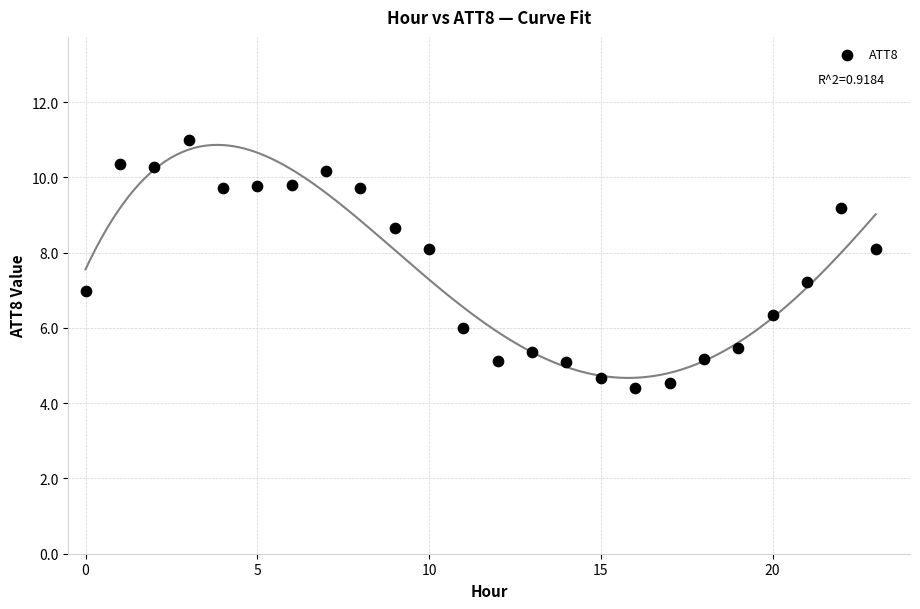

Count the number of points in this scatter plot.

24